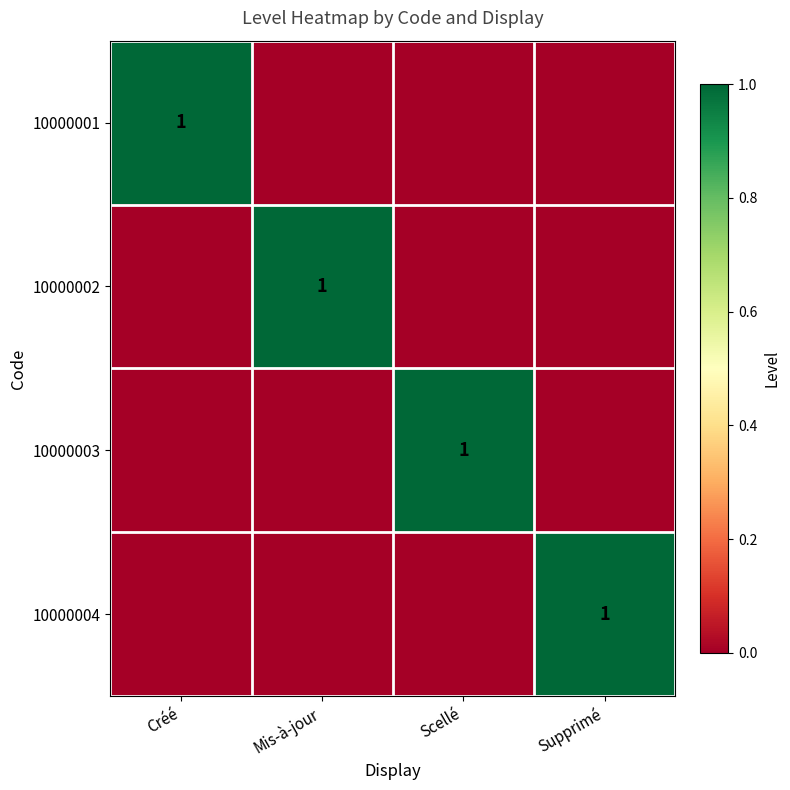

The 10000003 series shows 1 at Scellé. True or false?

True